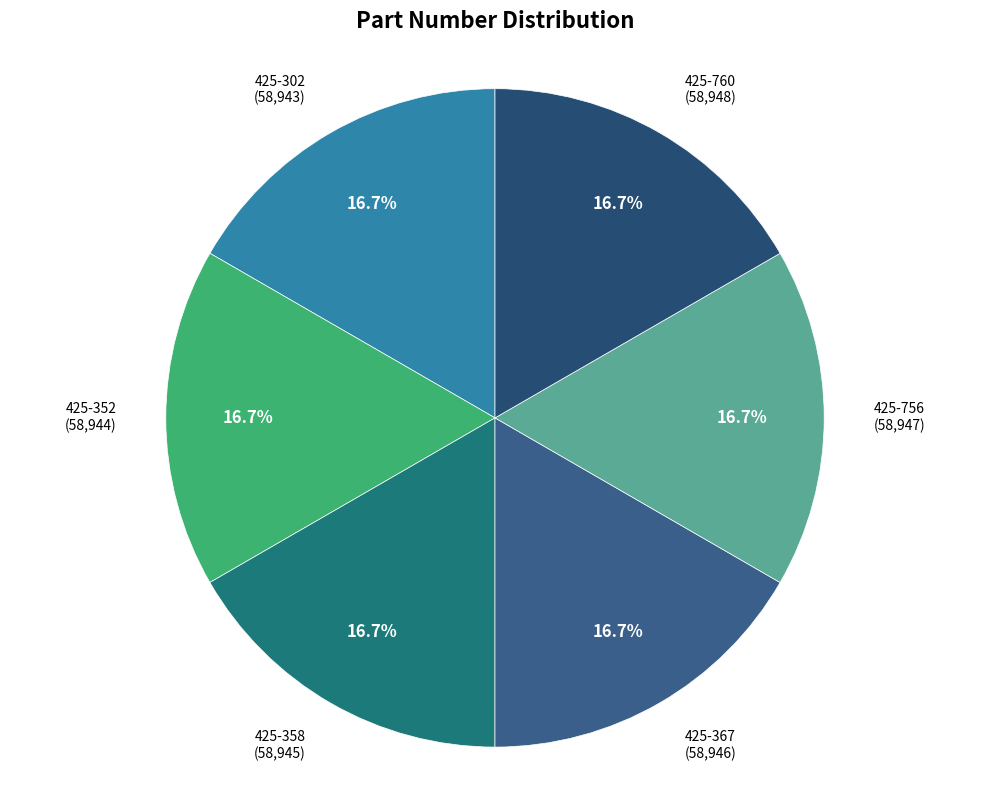

Is there any slice that represents more than half of the pie?

No